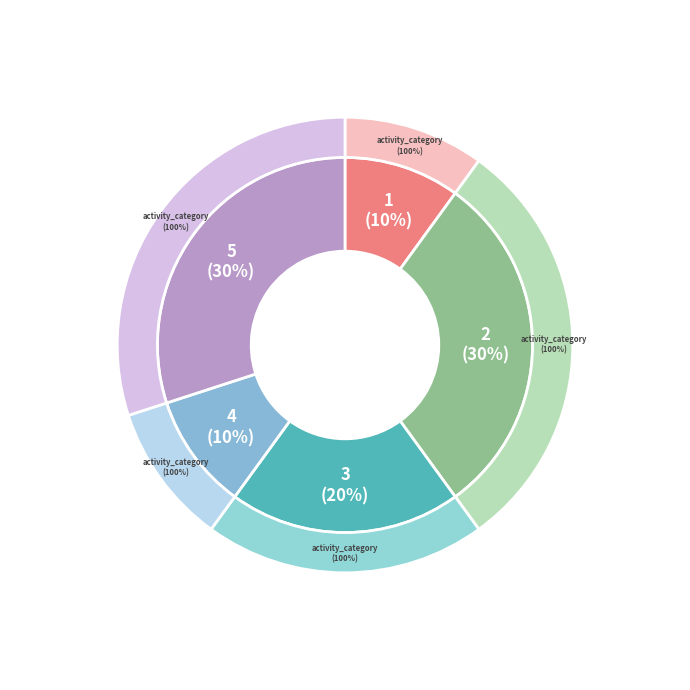

To the nearest percent, what percentage of the pie is 4?

10%